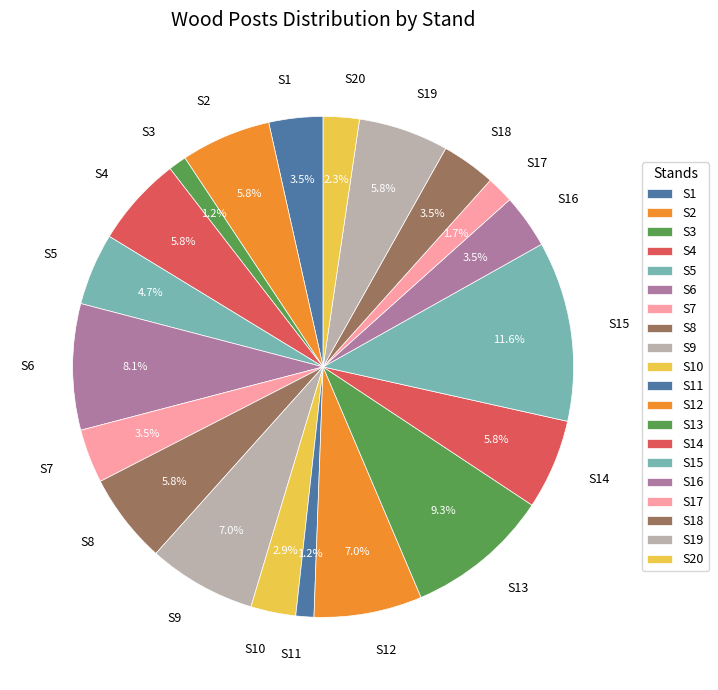

Which has a higher value, S18 or S20?

S18